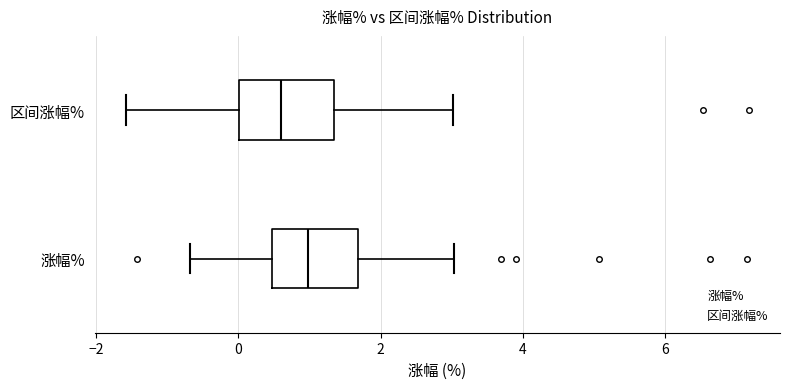

Which box has the furthest to the left median line?

区间涨幅%